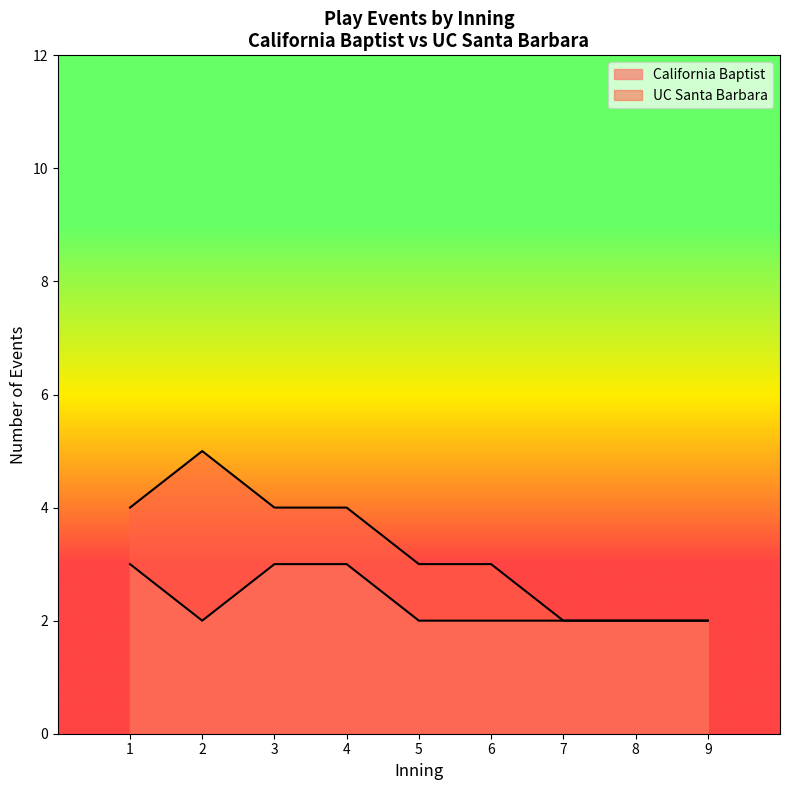

True or false: bot_events and top_events intersect in this chart.

False